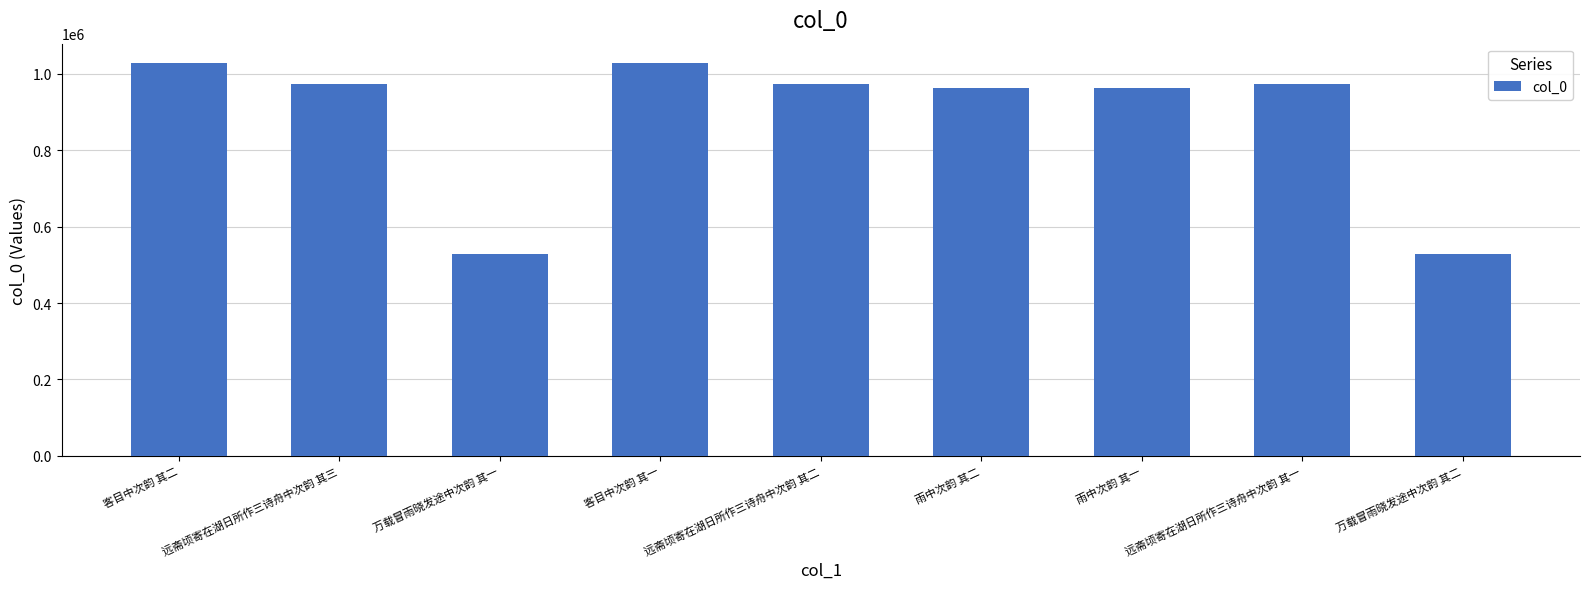

What is the maximum value shown in the chart?

1027701